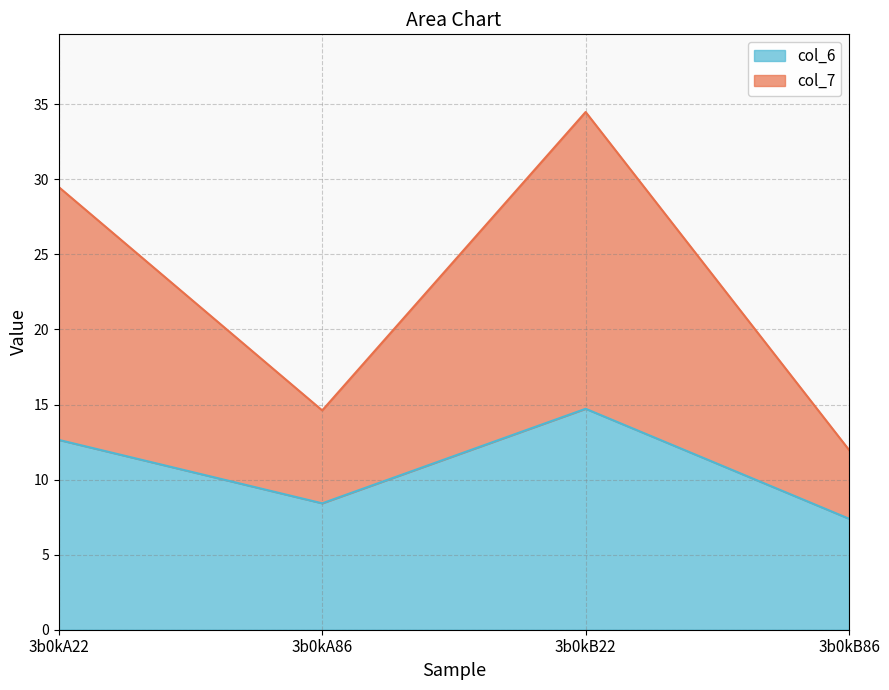

At how many categories does at least one series exceed 17?

2